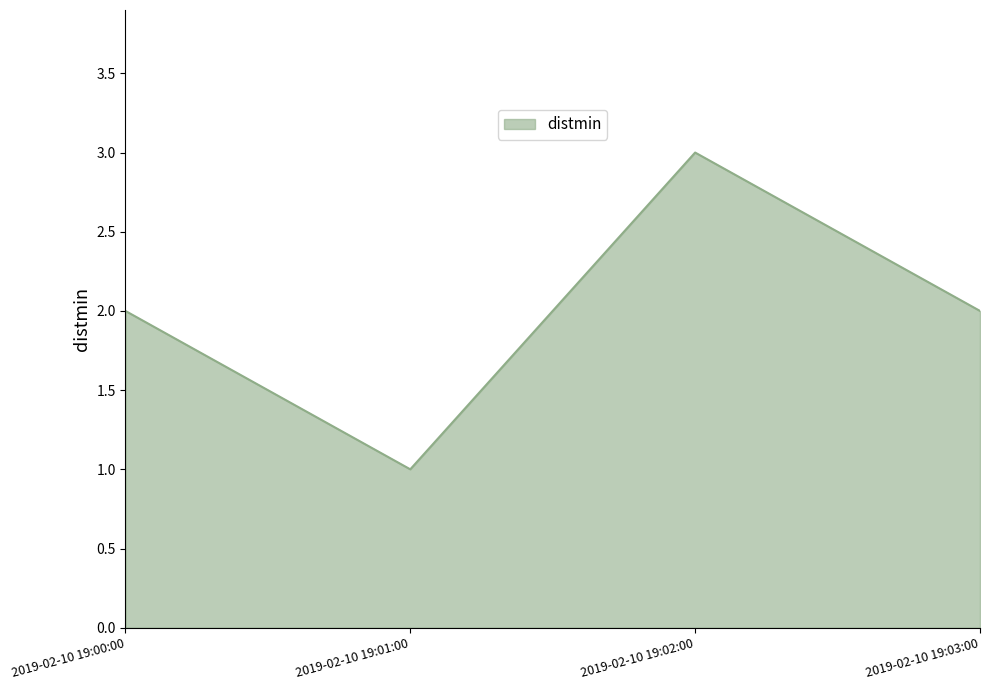

What is the ratio of the value at 2019-02-10 19:01:00 to the value at 2019-02-10 19:00:00?

0.5